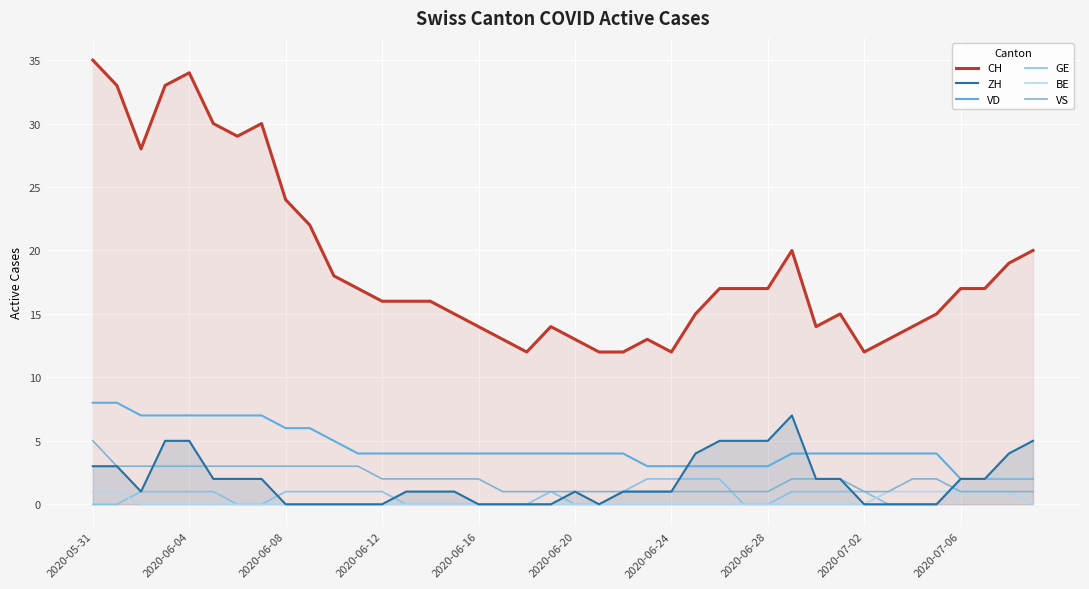

Reading left to right, list all the values displayed in this chart.

CH: 35	33	28	33	34	30	29	30	24	22	18	17	16	16	16	15	14	13	12	14	13	12	12	13	12	15	17	17	17	20	14	15	12	13	14	15	17	17	19	20
ZH: 3	3	1	5	5	2	2	2	0	0	0	0	0	1	1	1	0	0	0	0	1	0	1	1	1	4	5	5	5	7	2	2	0	0	0	0	2	2	4	5
VD: 8	8	7	7	7	7	7	7	6	6	5	4	4	4	4	4	4	4	4	4	4	4	4	3	3	3	3	3	3	4	4	4	4	4	4	4	2	2	2	2
GE: 0	0	1	1	1	1	0	0	1	1	1	1	1	0	0	0	0	0	0	1	0	0	1	2	2	2	2	0	0	1	1	1	1	0	0	0	2	2	2	2
BE: 1	1	0	0	0	0	0	0	0	0	0	0	0	0	0	0	0	0	0	0	0	0	0	0	0	0	0	0	0	0	0	0	0	1	1	1	1	1	1	0
VS: 5	3	3	3	3	3	3	3	3	3	3	3	2	2	2	2	2	1	1	1	1	1	1	1	1	1	1	1	1	2	2	2	1	1	2	2	1	1	1	1